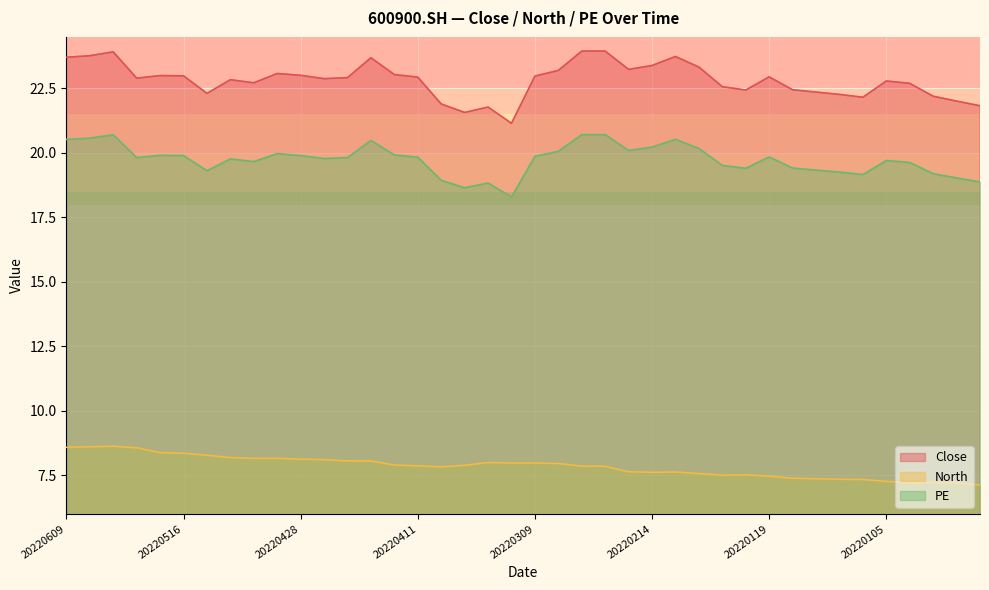

Which series has the widest spread of values?

Close